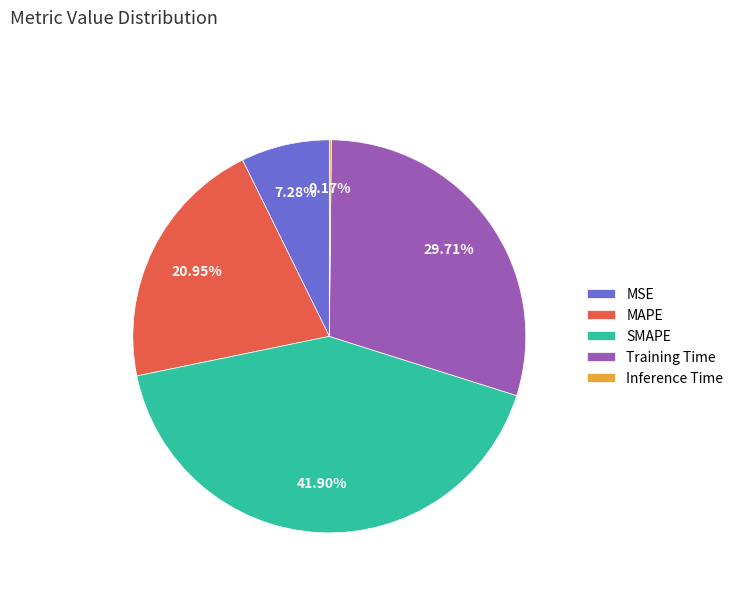

Is MAPE the majority of the pie?

No